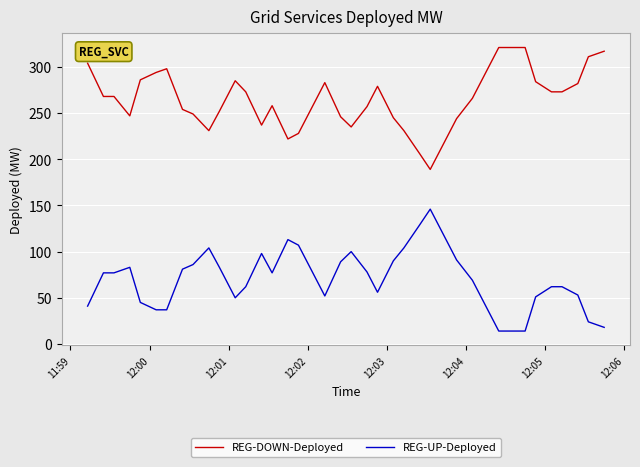

What are all the series names shown in the legend?

REG-DOWN-Deployed, REG-UP-Deployed